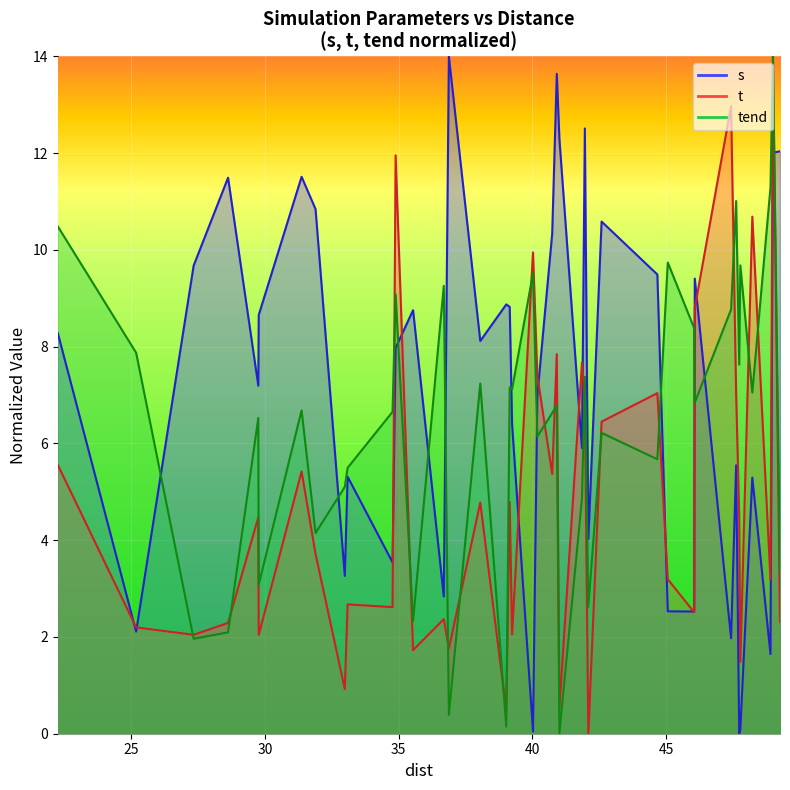

Reading right to left, transcribe all the data shown in this chart.

s: 12.0	12.0	1.6	5.3	0.1	0.0	5.5	2.0	9.4	2.5	2.5	9.5	10.6	4.0	12.5	5.9	12.3	13.6	10.3	7.0	0.0	6.4	8.8	8.9	8.1	14.0	2.8	8.8	8.0	3.5	5.3	3.3	10.8	11.5	8.7	7.2	11.5	9.7	2.1	8.3
t: 2.3	14.0	3.2	10.7	1.5	4.5	7.0	13.0	8.8	2.5	3.2	7.0	6.5	0.0	6.8	7.7	0.5	7.8	5.4	7.4	9.9	2.1	4.8	0.5	4.8	1.8	2.4	1.7	12.0	2.6	2.7	0.9	3.7	5.4	2.0	4.5	2.3	2.0	2.2	5.6
tend: 3.3	14.0	11.3	7.1	9.7	7.6	11.0	8.8	6.8	8.4	9.7	5.7	6.2	2.6	7.4	4.9	0.0	6.8	6.6	6.1	9.5	7.1	7.2	0.1	7.2	0.4	9.3	2.3	9.1	6.7	5.5	5.1	4.1	6.7	3.1	6.5	2.1	2.0	7.9	10.5